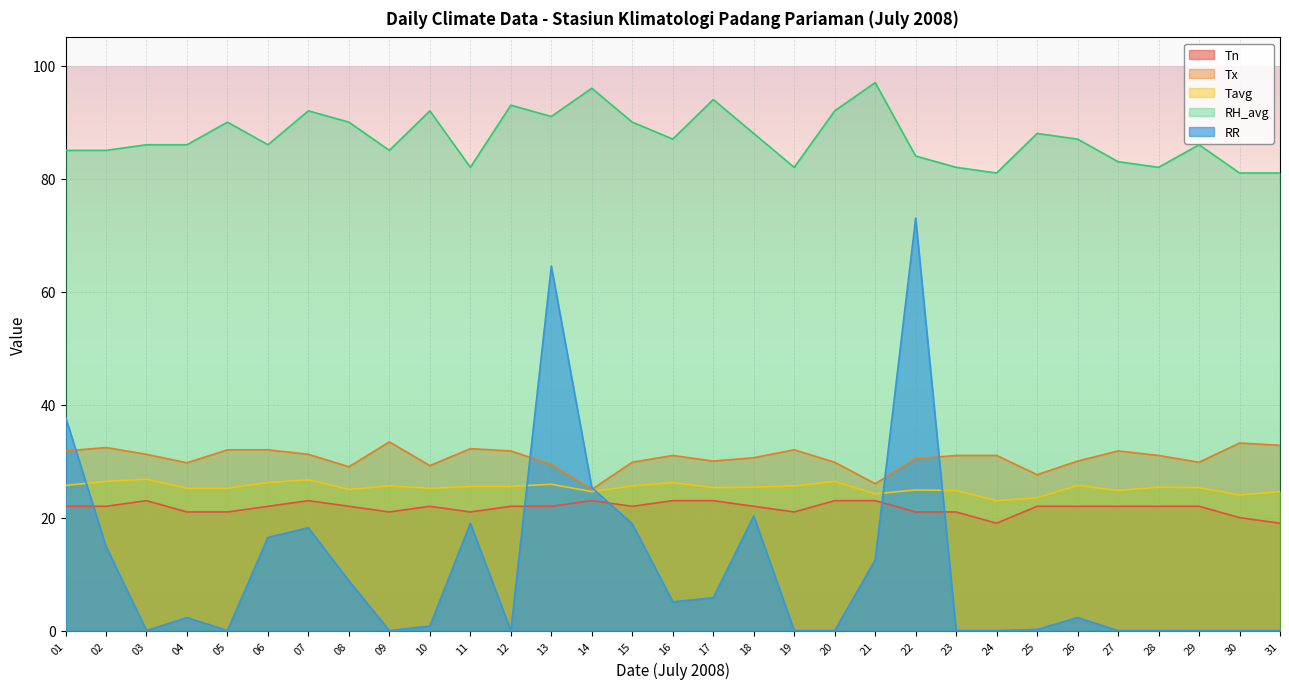

What is the difference between the maximum and minimum values in the Tx series?

8.4